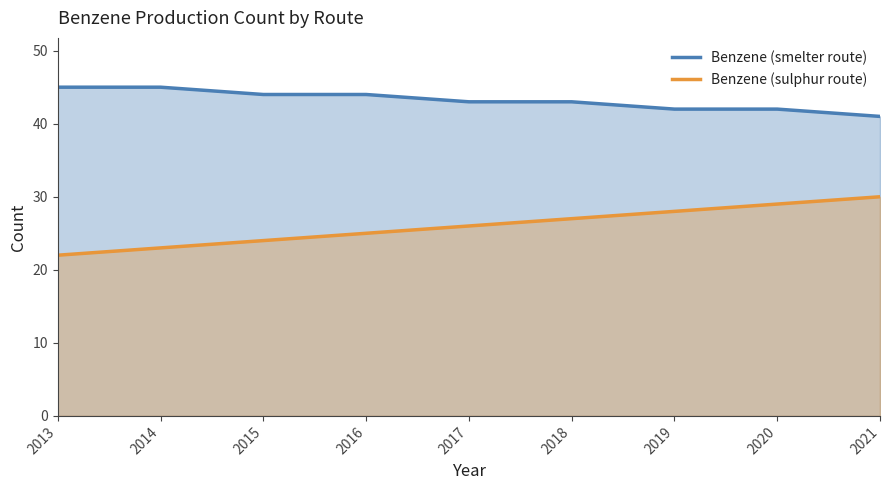

Reading left to right, extract all data points from this chart.

Benzene (smelter route): 2013=45	2014=45	2015=44	2016=44	2017=43	2018=43	2019=42	2020=42	2021=41
Benzene (sulphur route): 2013=22	2014=23	2015=24	2016=25	2017=26	2018=27	2019=28	2020=29	2021=30